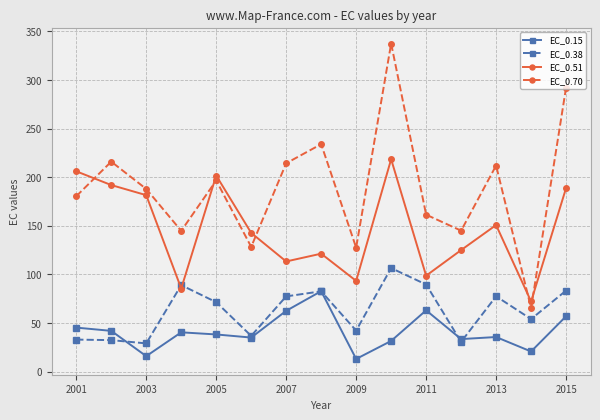

Which series has the largest range (max minus min)?

EC_0.70